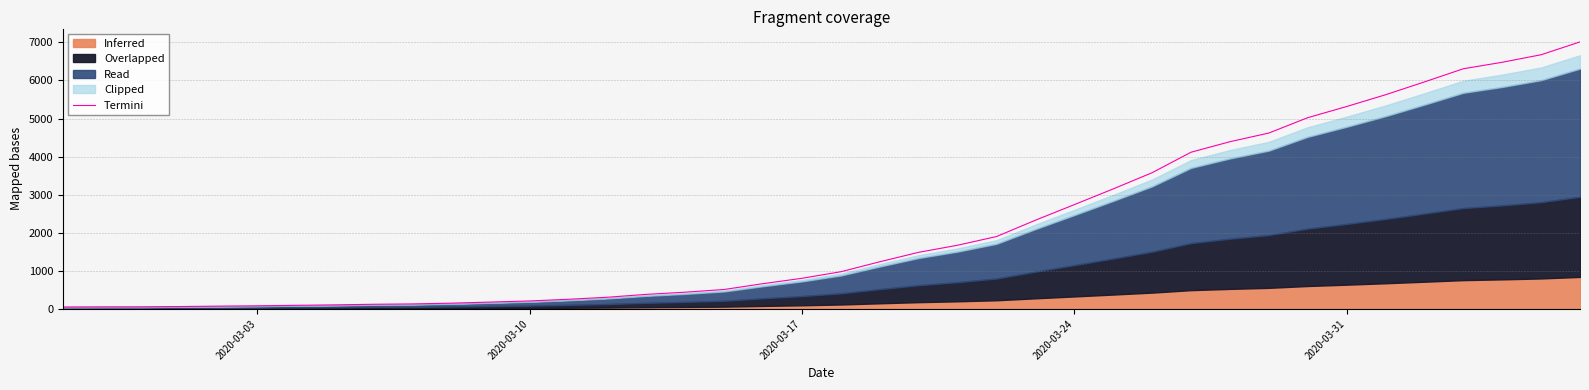

What is the value of the 33rd point from the left?

5022.0